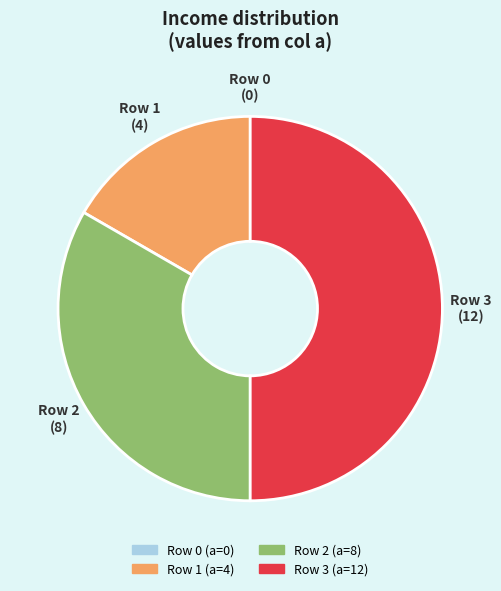

The Row 2 slice represents 45% of the pie. True or false?

False